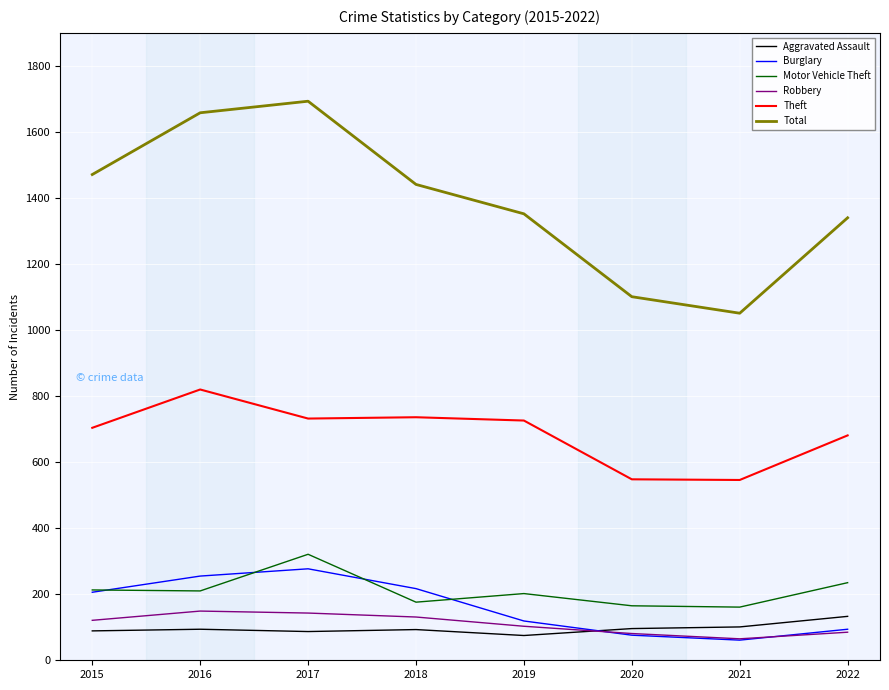

In Aggravated Assault, how many points are higher than both neighbors (excluding endpoints)?

2